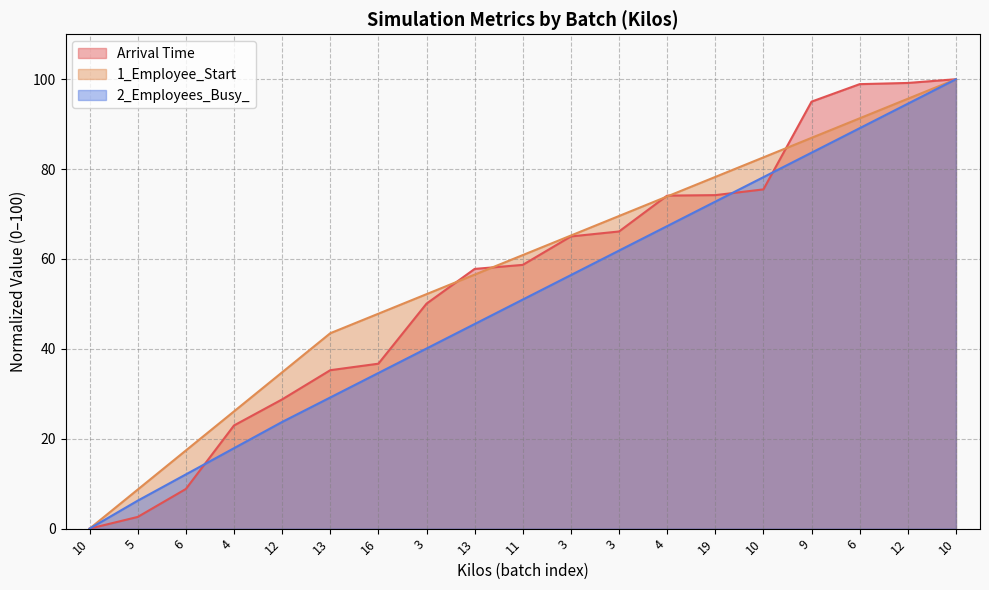

At which label does 1_Employee_Start first exceed 60?

11